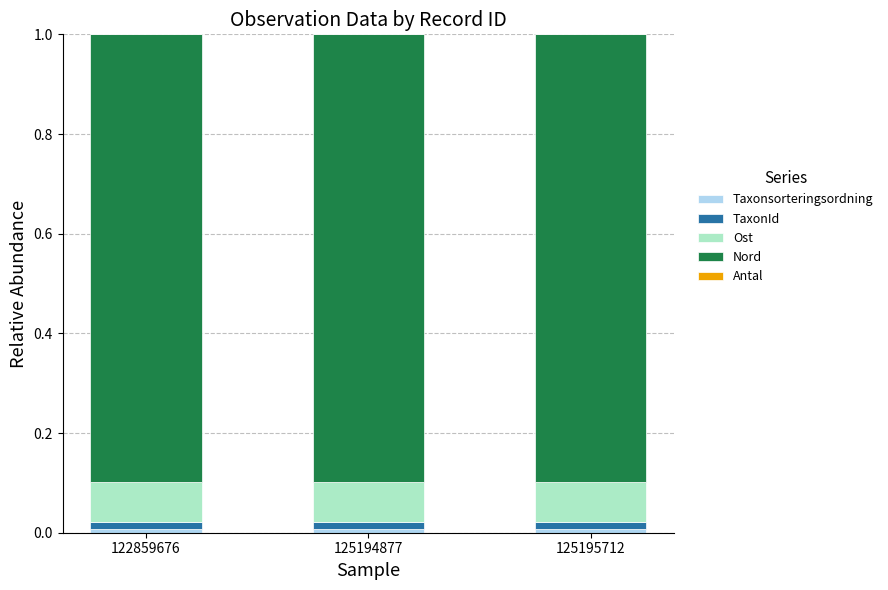

How many series are shown in this chart?

5